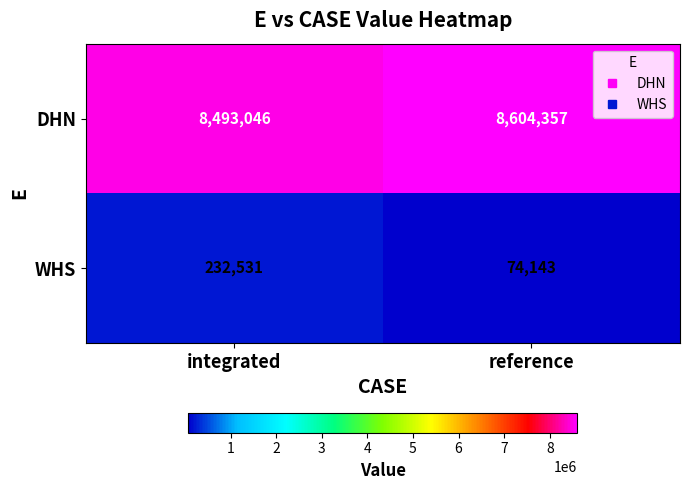

What is the greatest value displayed?

8604357